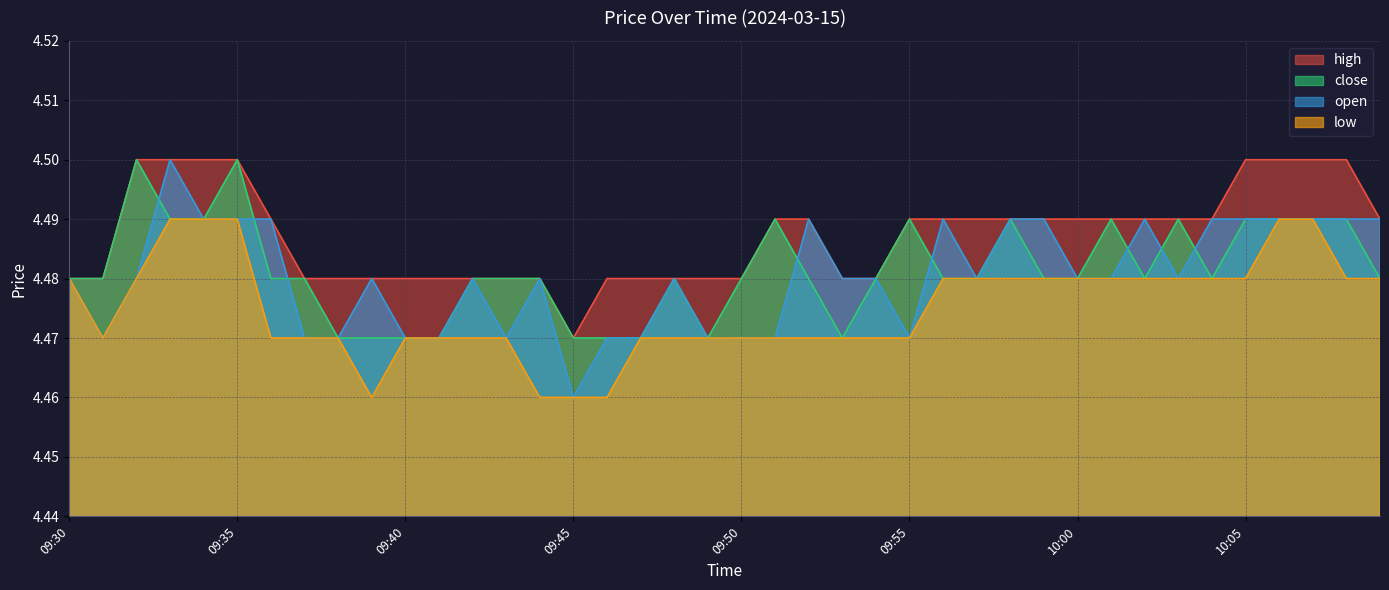

True or false: high and close intersect in this chart.

False